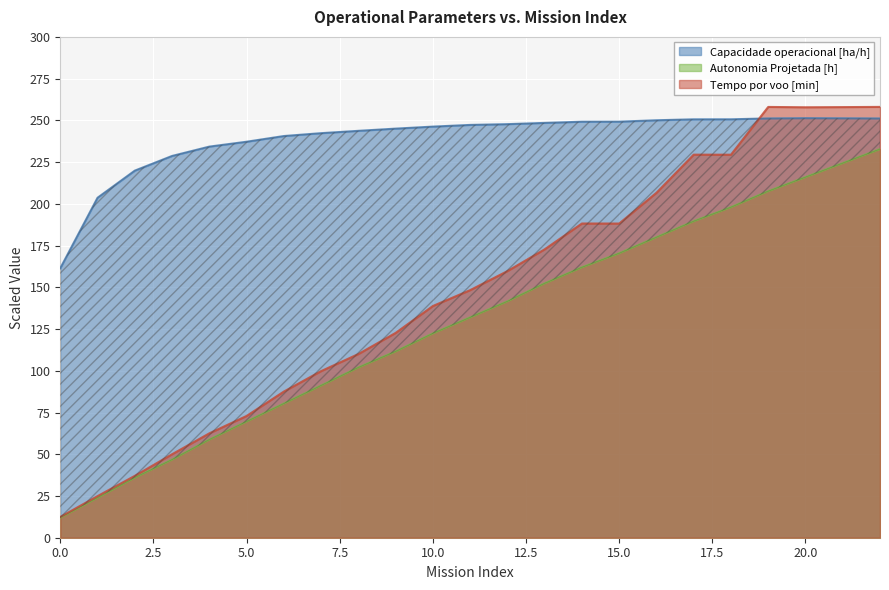

What is the value of the Capacidade operacional [ha/h] point at the 6th from the left?

237.2